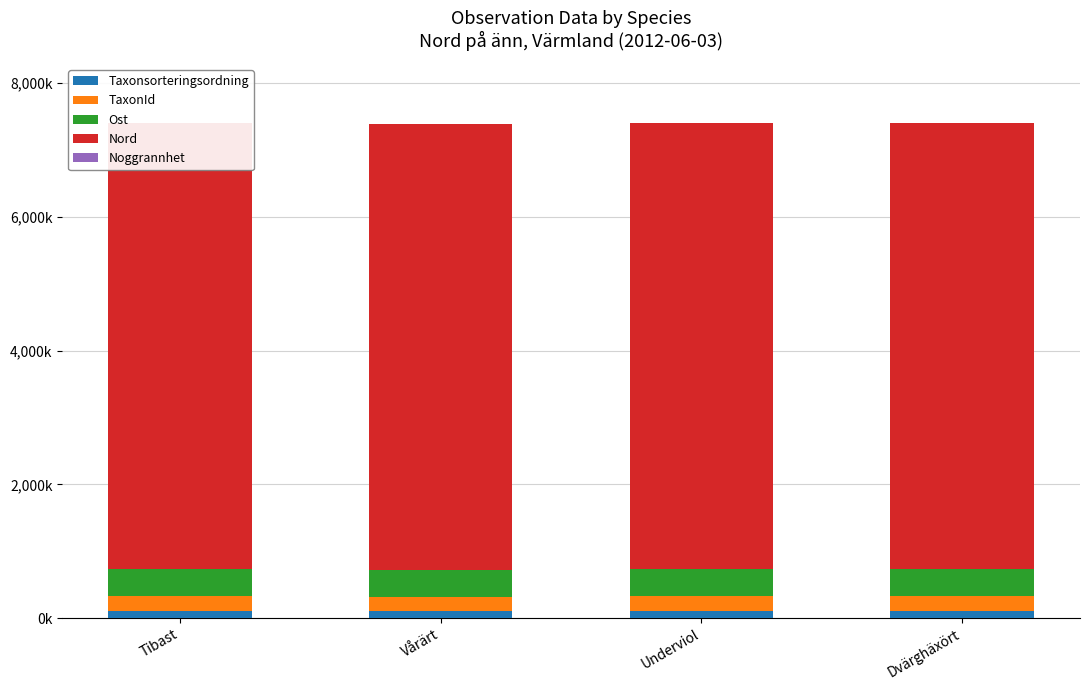

Rank the categories by TaxonId value from lowest to highest.

Vårärt, Underviol, Dvärghäxört, Tibast